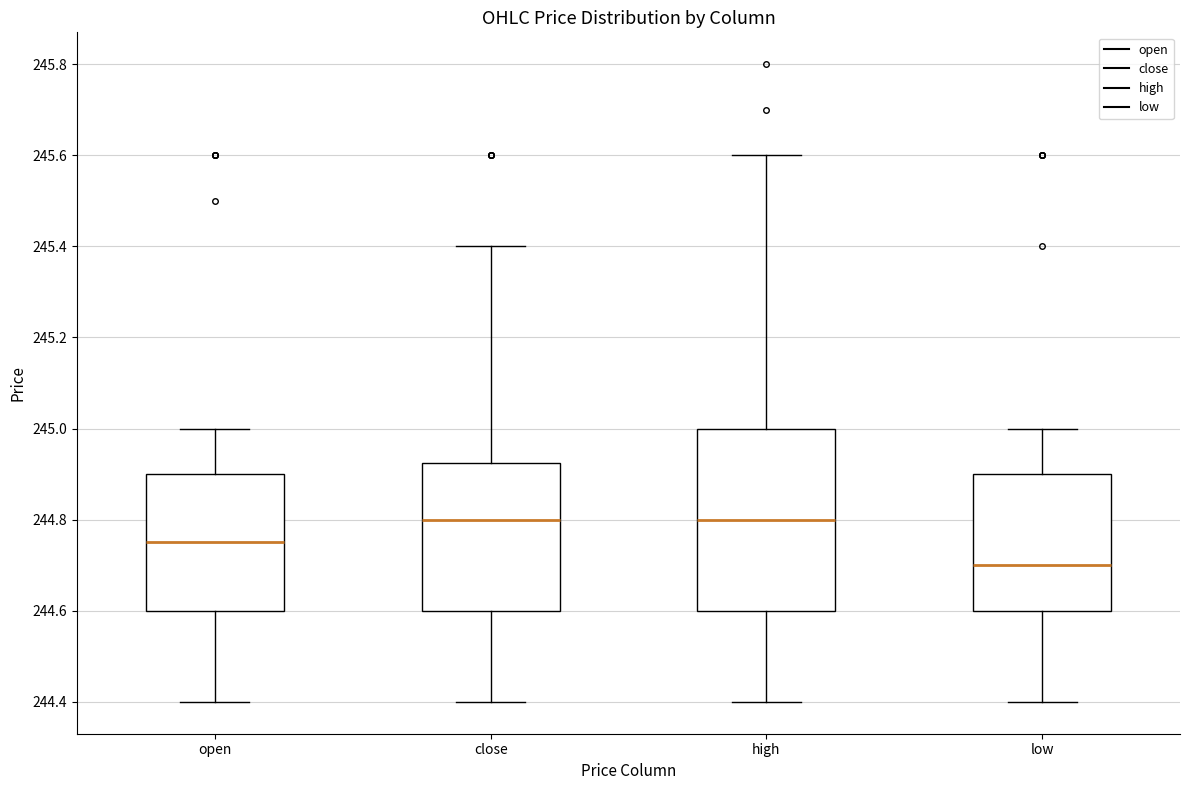

Reading left to right, read every box against the y-axis: the position of its median line, the range the box covers, and the ends of its whiskers. The values are not printed on the chart, so give them approximately, as read against the axis.

open: median 244.76, box 244.60 to 244.90, whiskers 244.40 to 245.00
close: median 244.80, box 244.60 to 244.92, whiskers 244.40 to 245.40
high: median 244.80, box 244.60 to 245.00, whiskers 244.40 to 245.60
low: median 244.70, box 244.60 to 244.90, whiskers 244.40 to 245.00